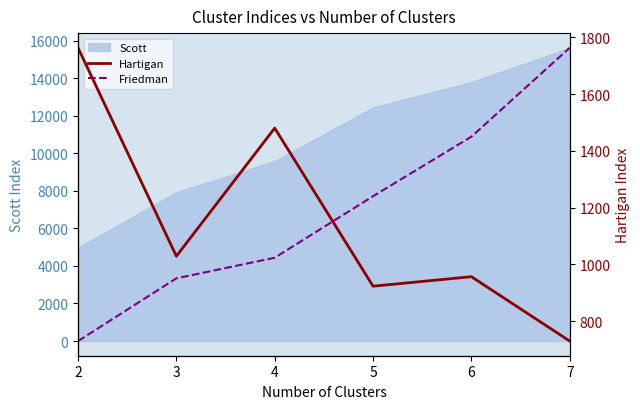

List the labels in order of Scott value, largest first.

7, 6, 5, 4, 3, 2